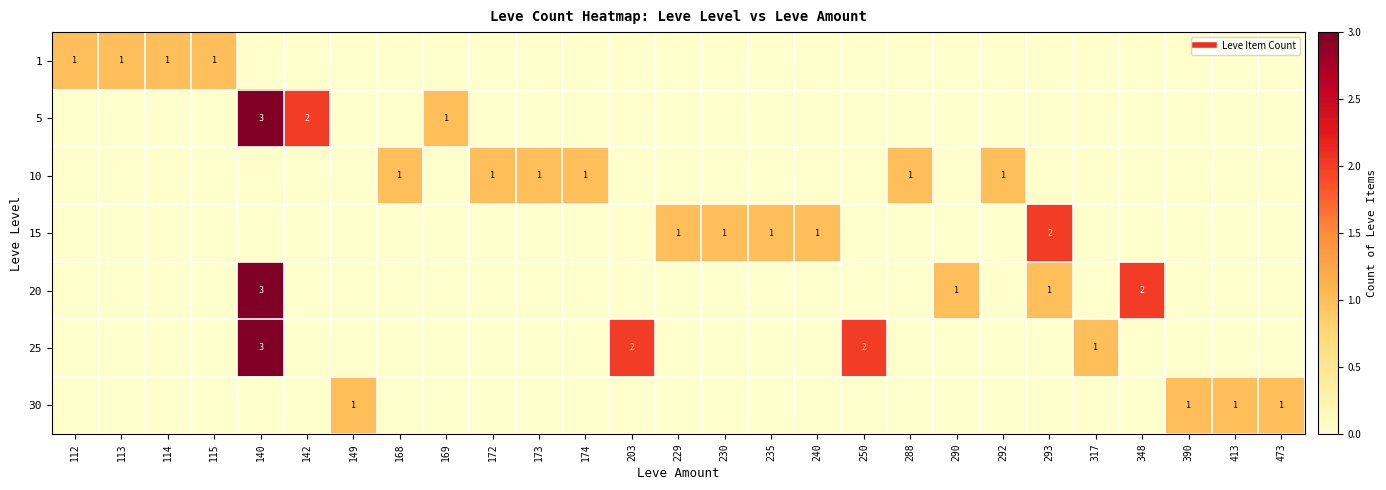

Between 114 and 292, which is larger?

114